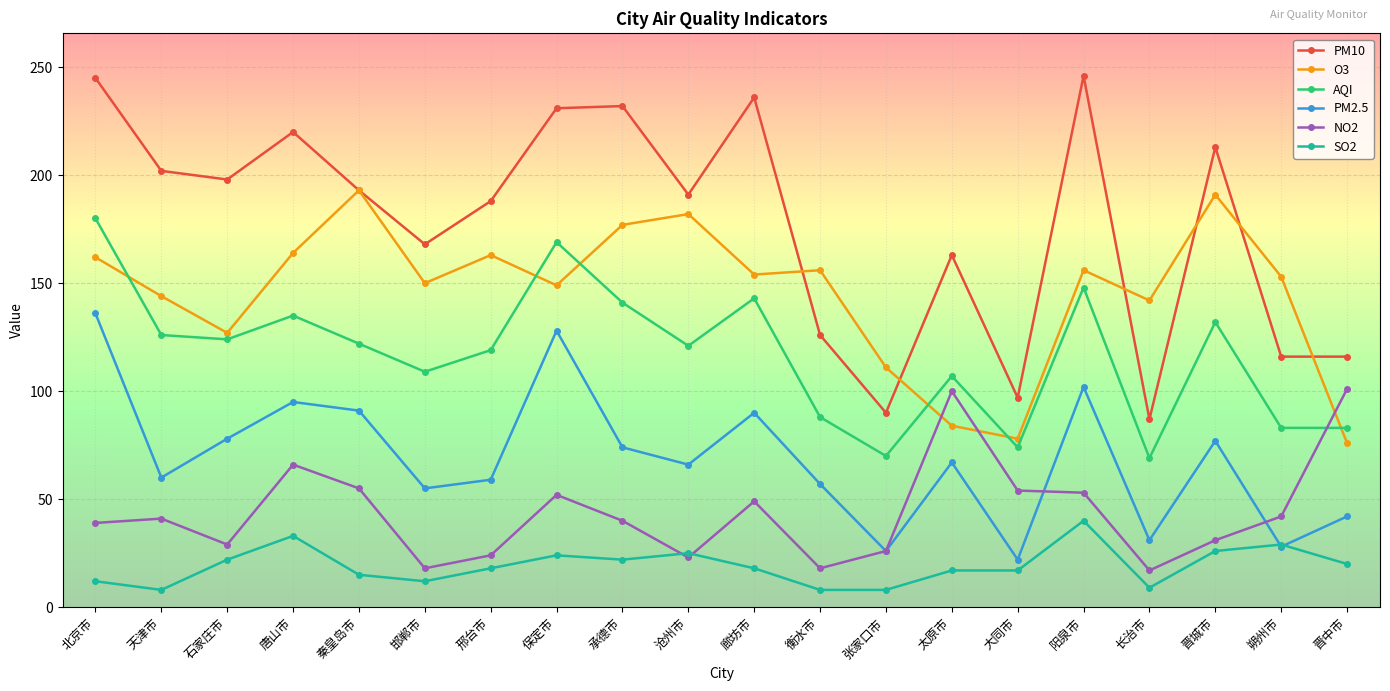

What position from the right is 邯郸市?

15